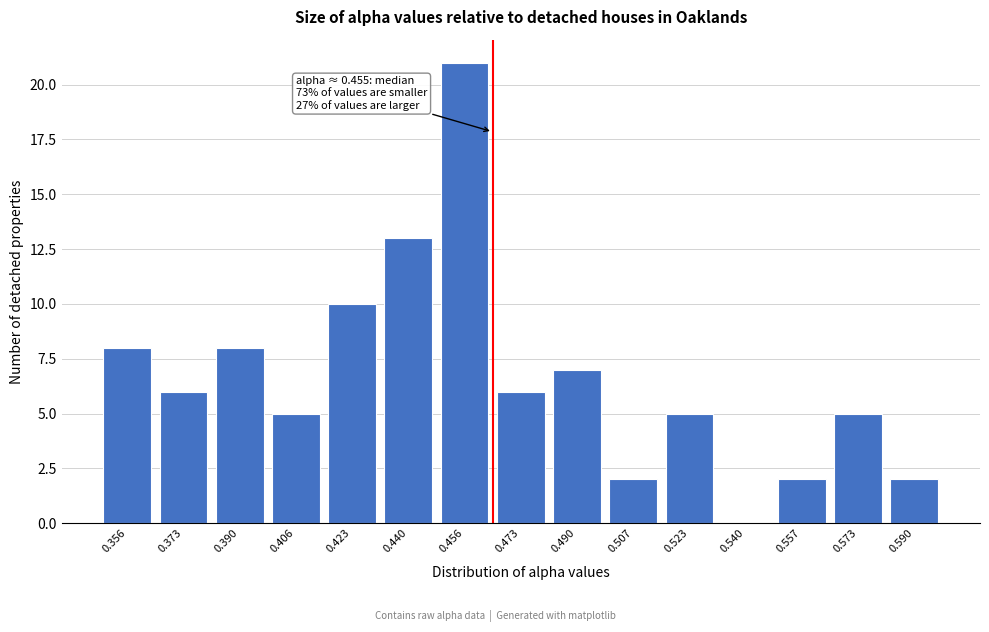

Reading left to right, transcribe all the data shown in this chart.

0.356=8	0.373=6	0.390=8	0.406=5	0.423=10	0.440=13	0.456=21	0.473=6	0.490=7	0.507=2	0.523=5	0.540=0	0.557=2	0.573=5	0.590=2